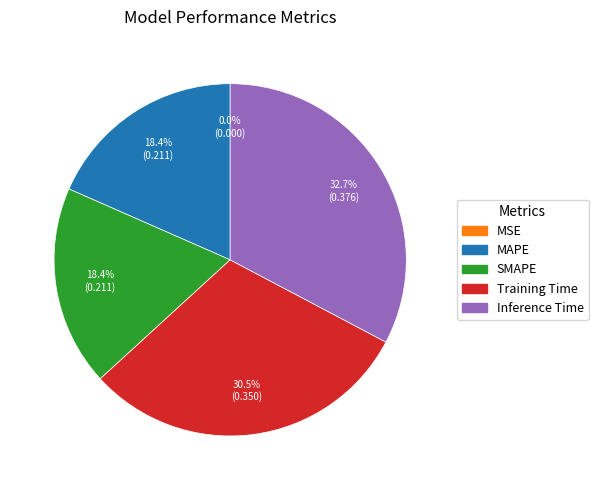

To the nearest percent, what is the combined percentage of SMAPE and Inference Time?

51%